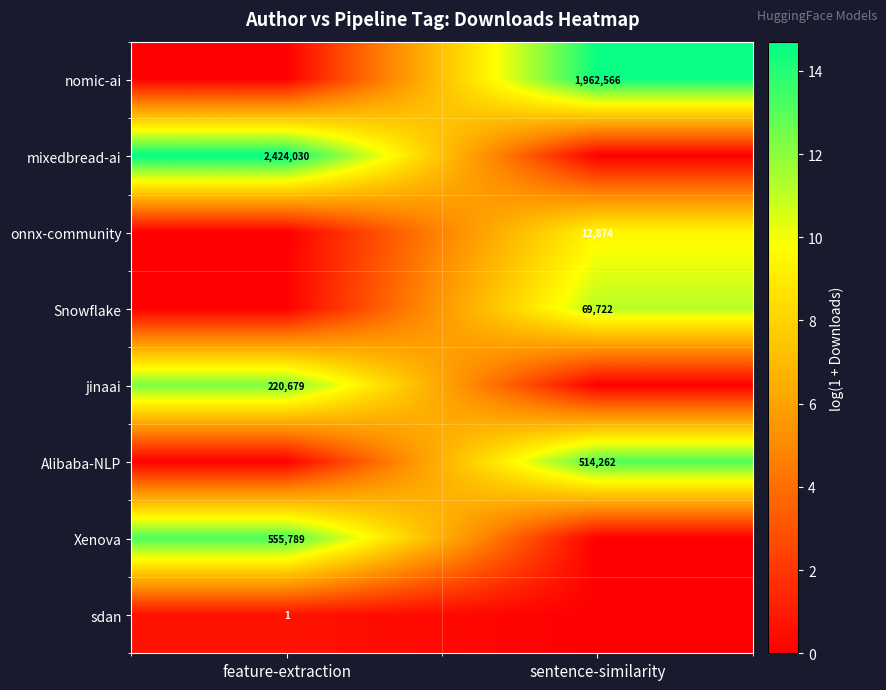

True or false: Snowflake has a value of 116928 at sentence-similarity.

False